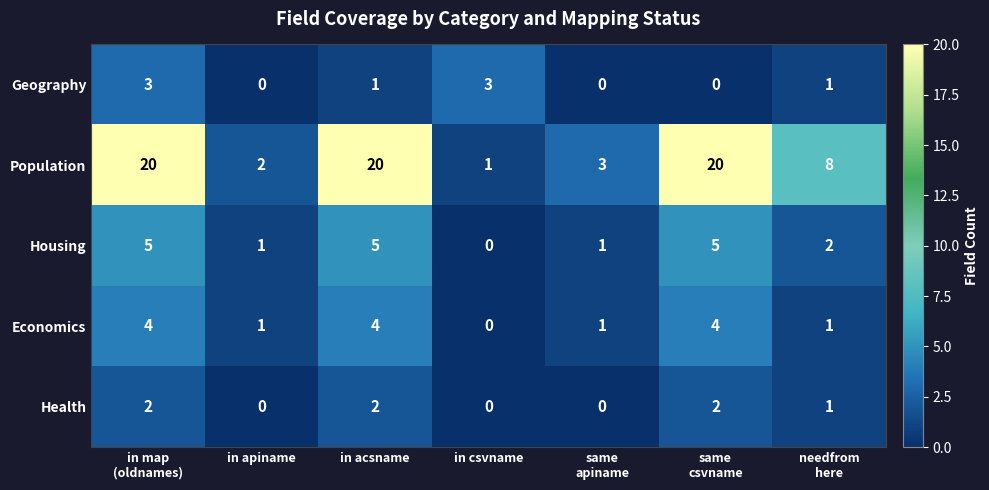

Count the Health values in the range 0 to 2.

7